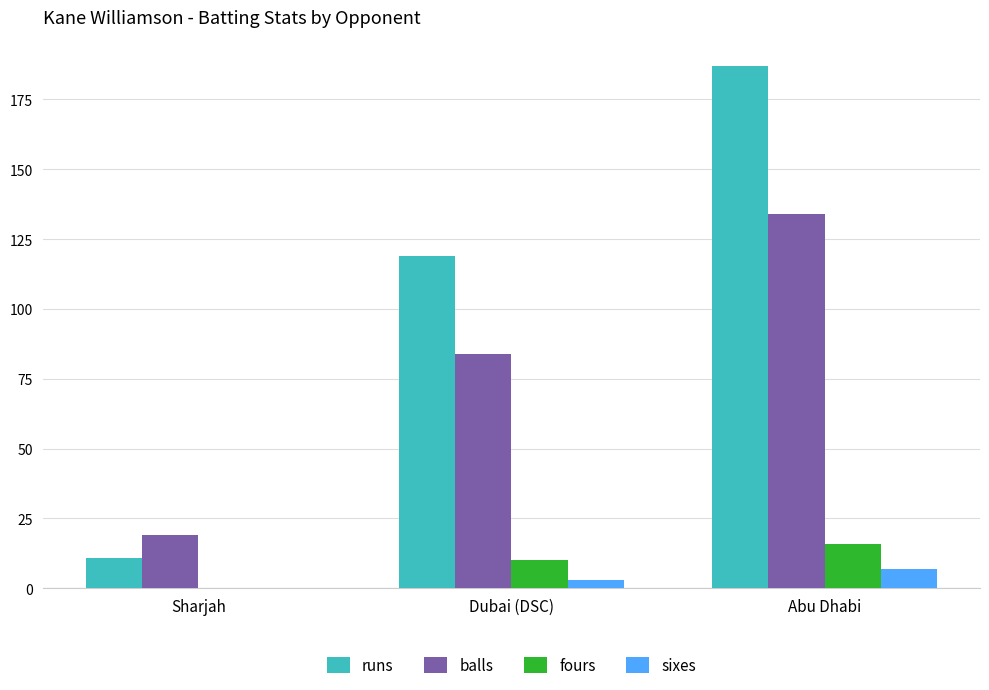

Is it true that runs equals 119 at Dubai (DSC)?

True